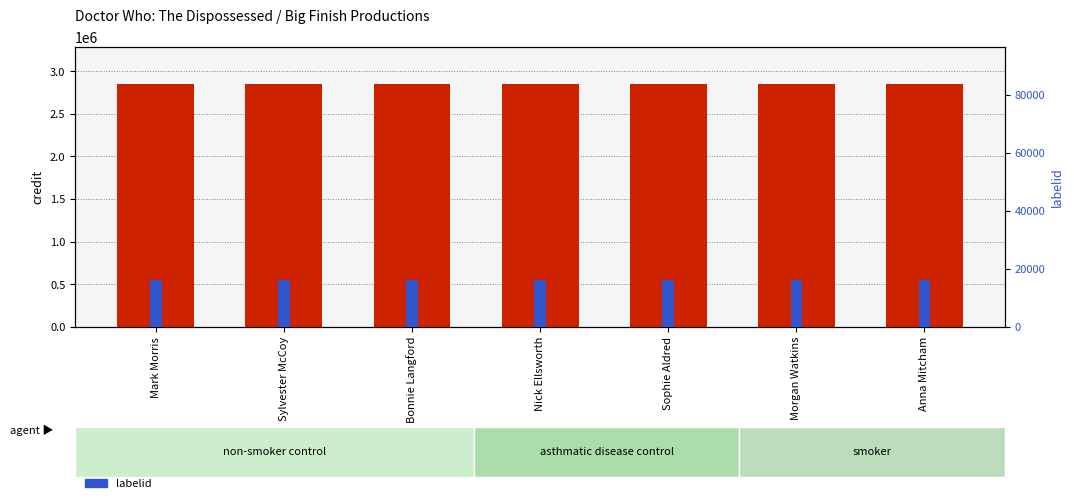

Rank the series at Morgan Watkins from highest to lowest value.

credit, labelid